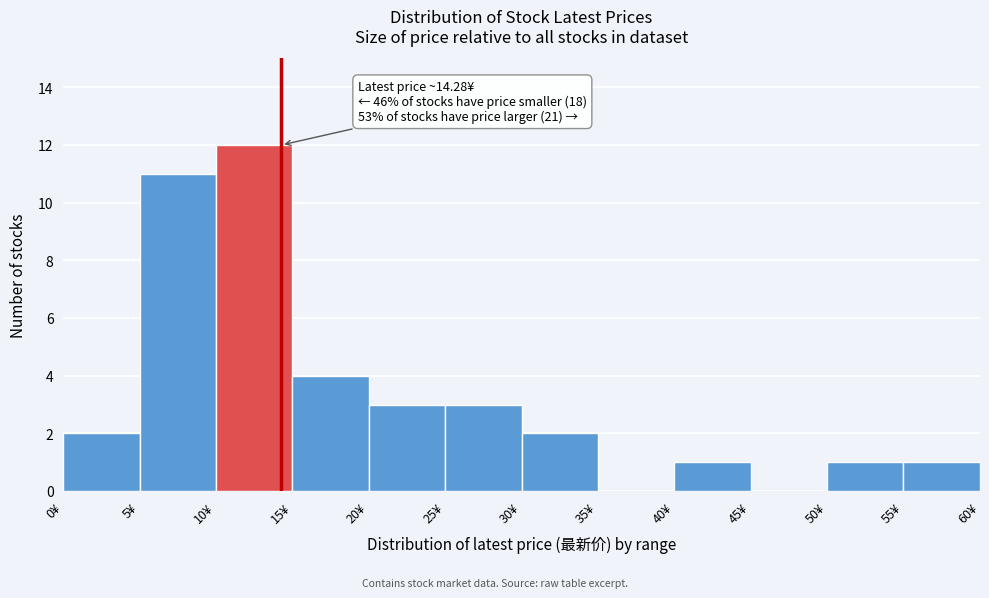

Over which range of the x-axis is the bar tallest?

10 to 15